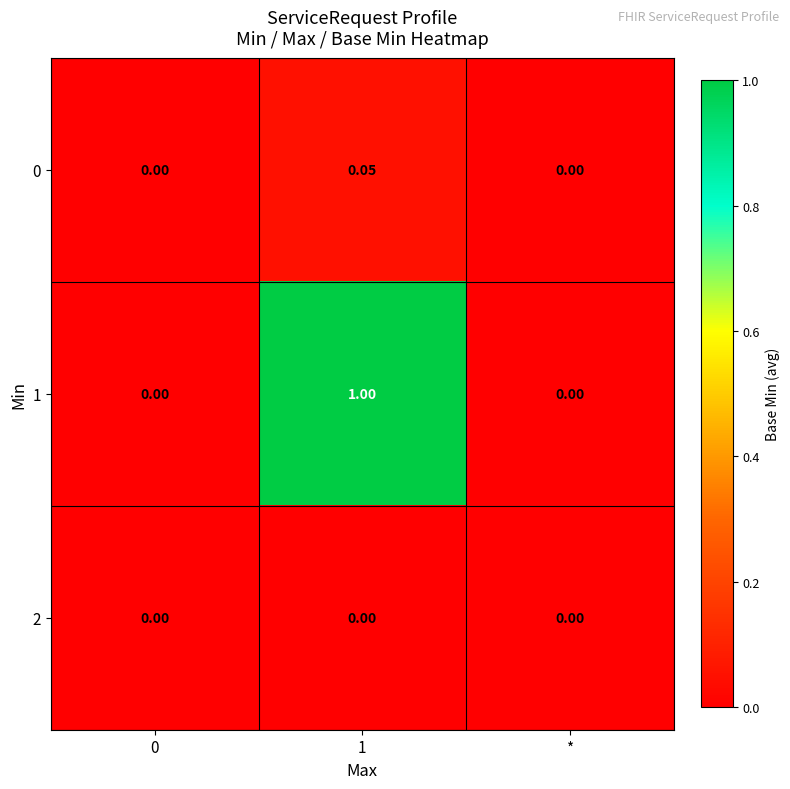

How many data points in 0 are above 0?

1